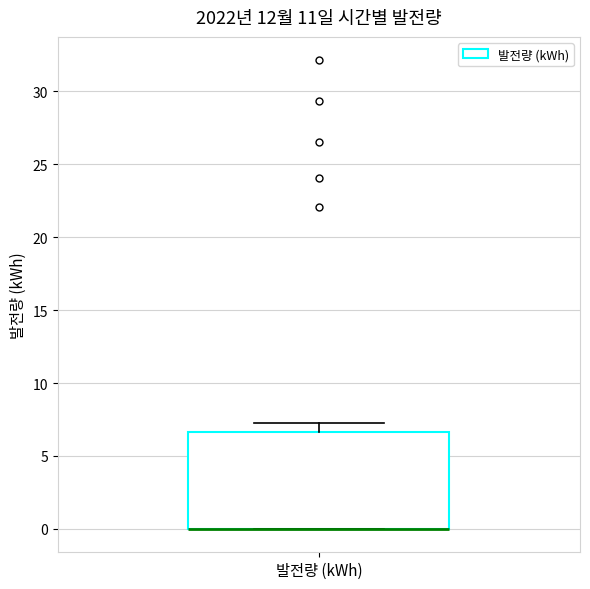

Transcribe this box plot: give where the median line is, the range the box spans, and where the two whiskers end, as read against the y-axis. The values are not printed on the chart, so give them approximately, as read against the axis.

median 0.0 (drawn on the box's lower edge), box 0.0 to 6.5, whiskers 0.0 to 7.5